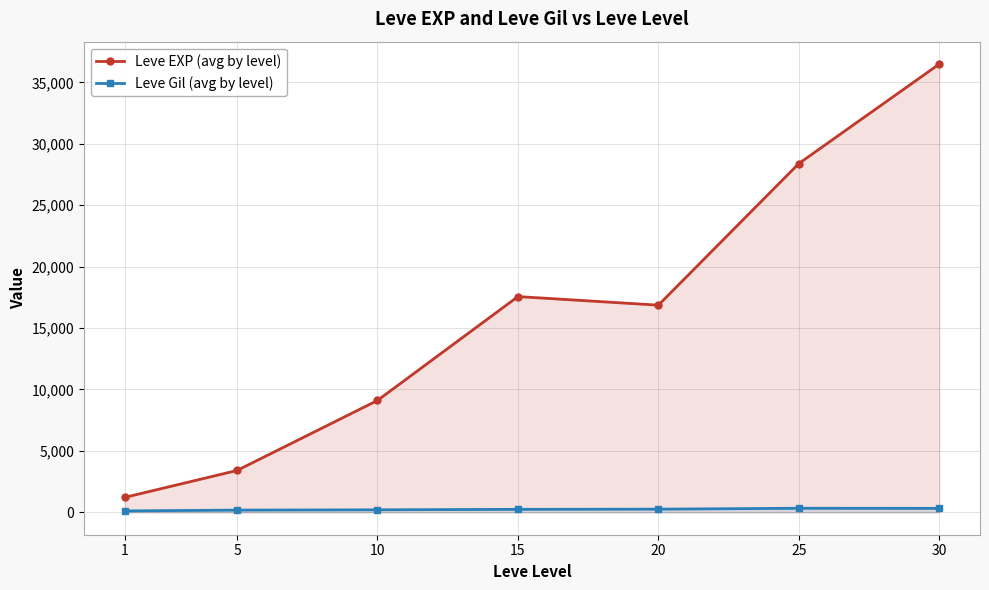

At which label does Leve EXP (avg by level) first exceed 16865?

15